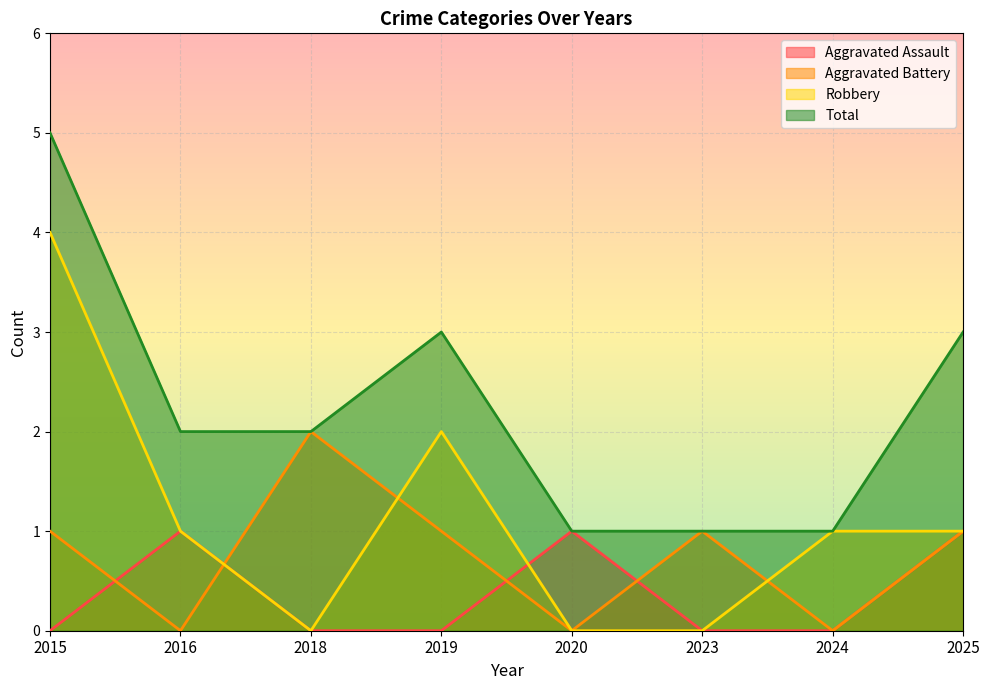

The Robbery series shows -3 at 2023. True or false?

False